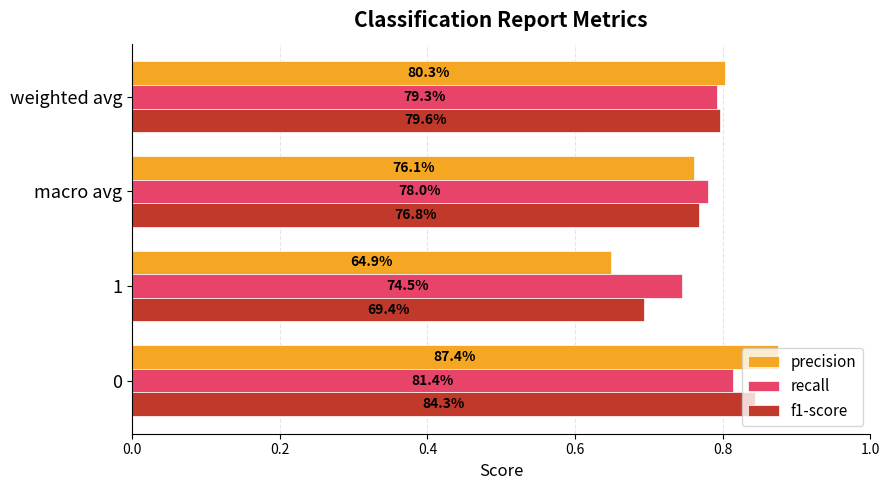

What are all the series names shown in the legend?

precision, recall, f1-score